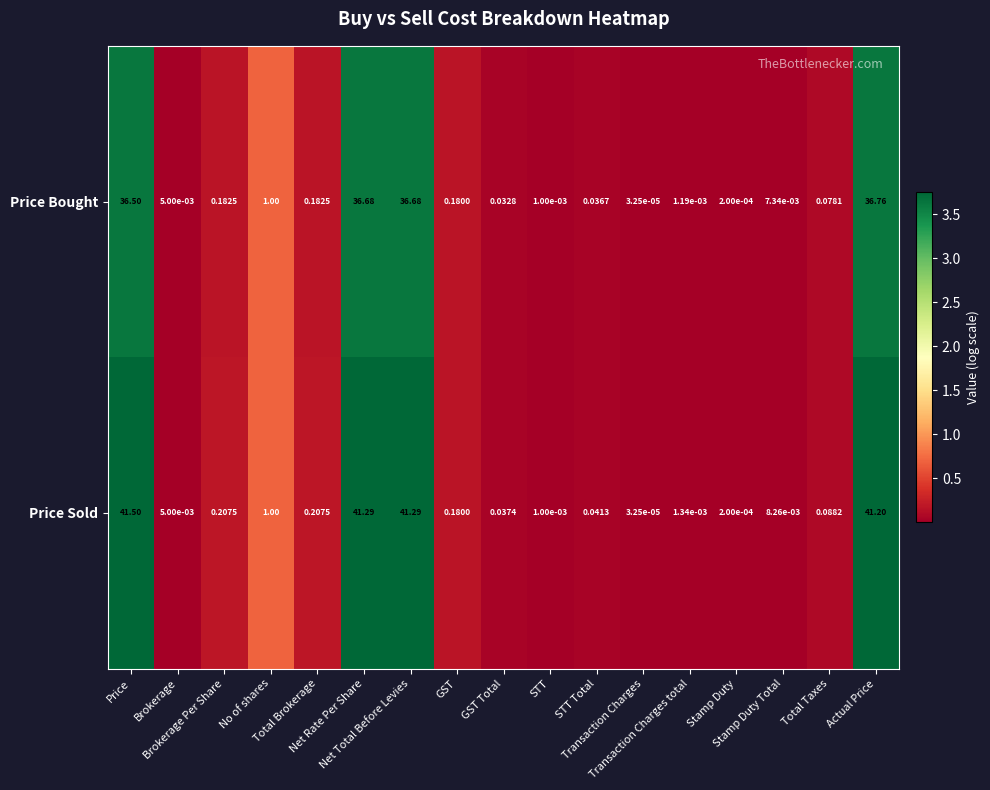

At Total Taxes, list the series in order from largest to smallest.

Price Sold, Price Bought